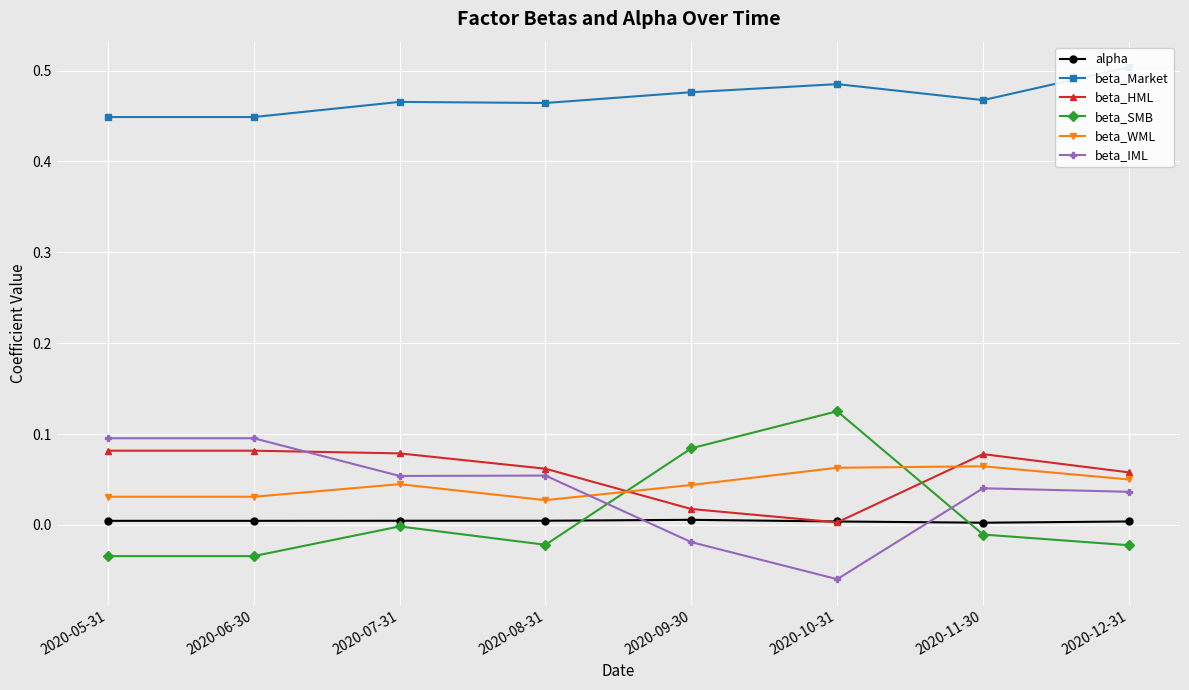

Between 2020-05-31 and 2020-07-31, which is larger?

2020-07-31